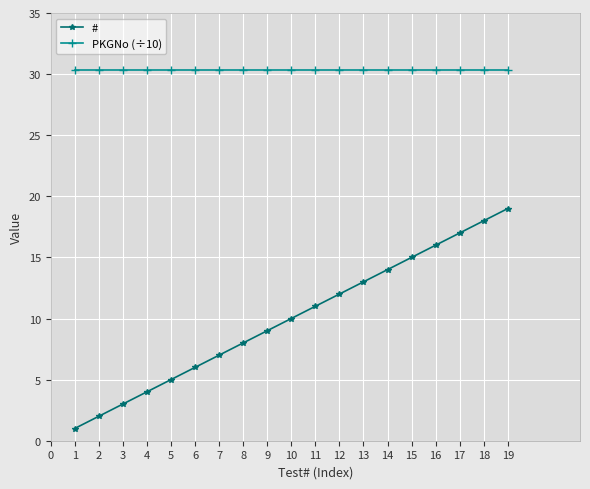

Is the value of PKGNo (÷10) at 3 greater than the value of # at 17?

Yes